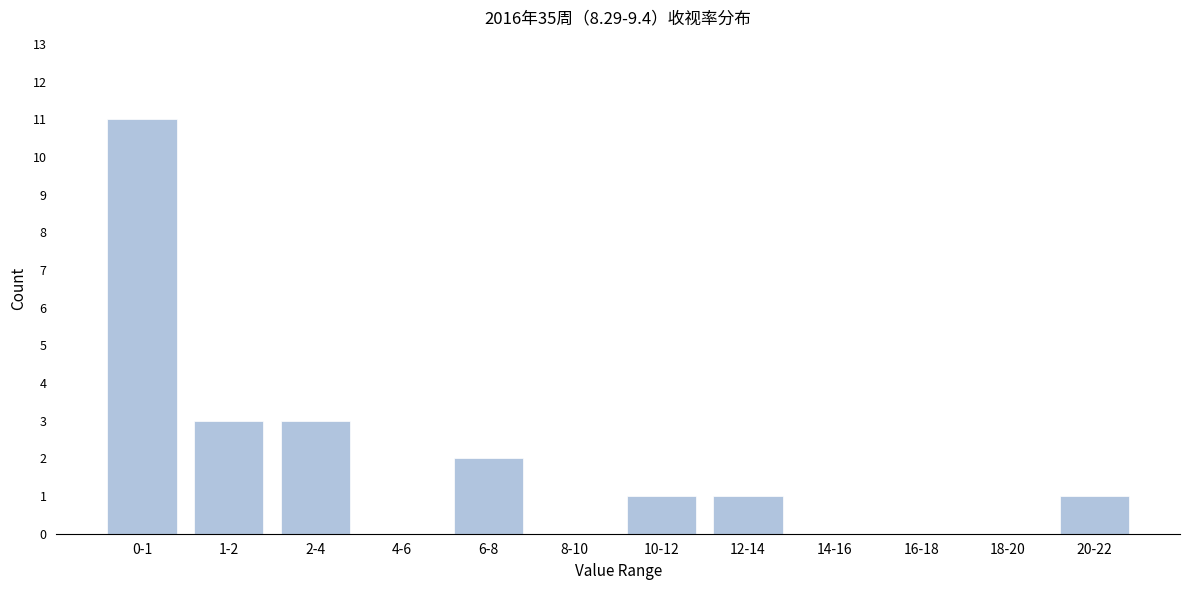

Reading right to left, extract all data points from this chart.

20-22=1	18-20=0	16-18=0	14-16=0	12-14=1	10-12=1	8-10=0	6-8=2	4-6=0	2-4=3	1-2=3	0-1=11